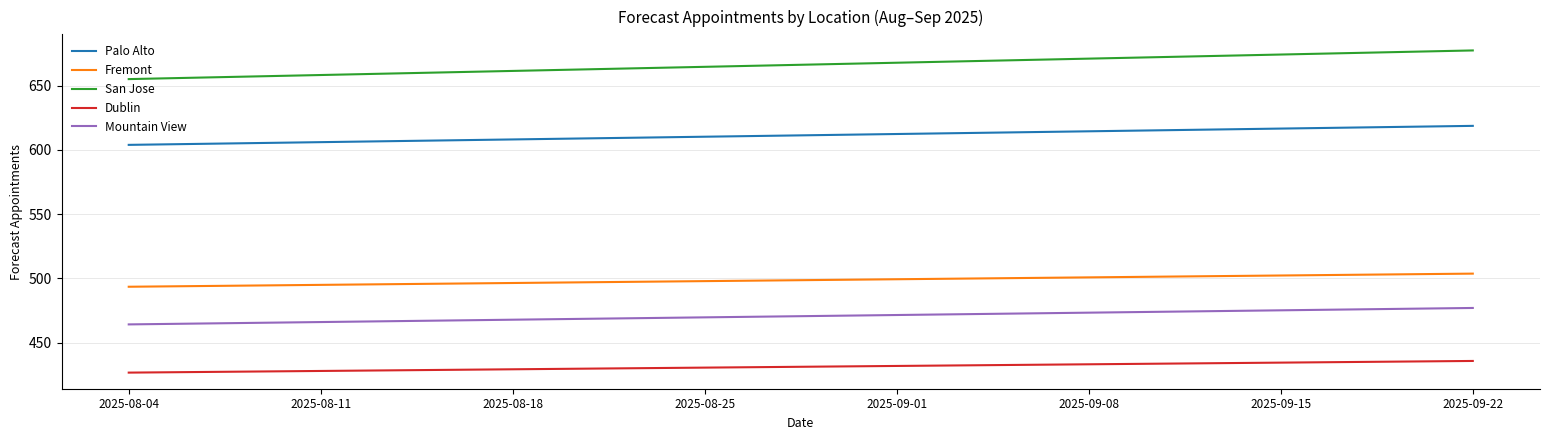

True or false: San Jose and Fremont cross at least once.

False